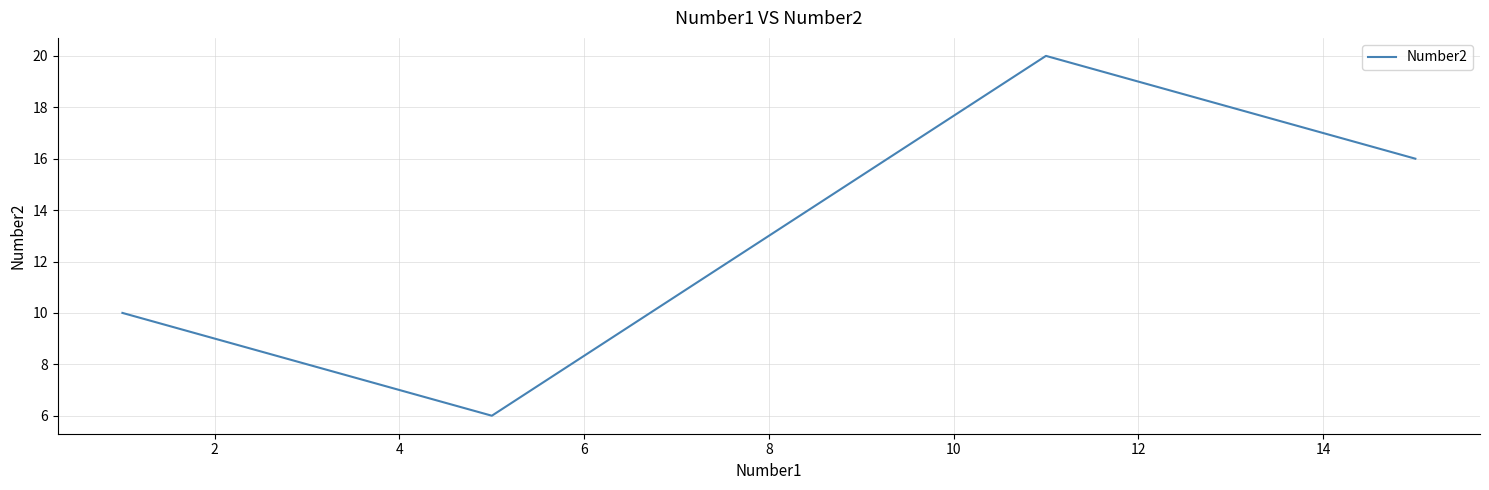

What is the maximum value shown in the chart?

20